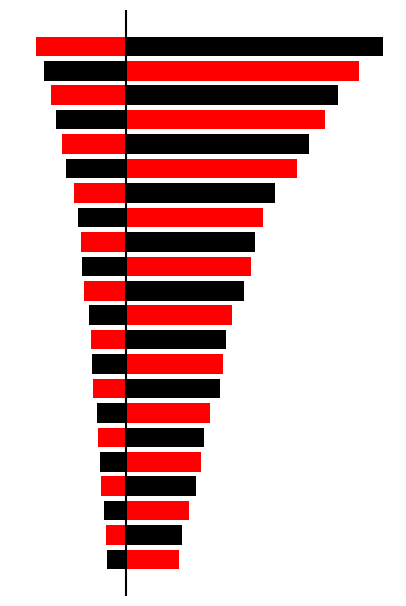

How many data points in col_1 are above 1181645?

10